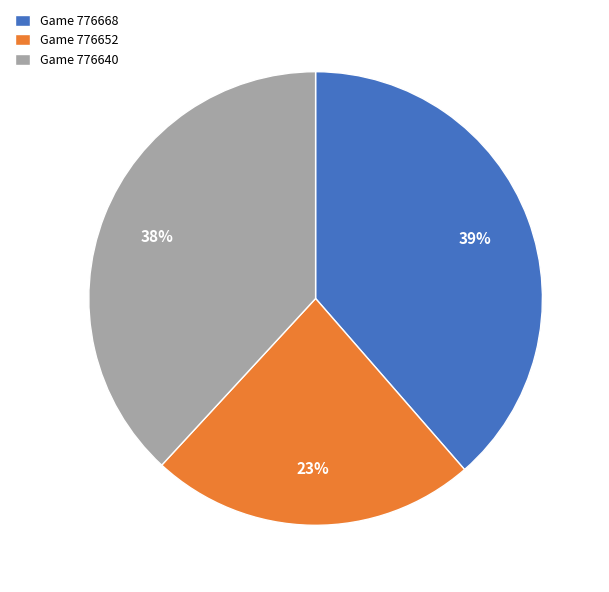

Combined, do Game 776640 and Game 776652 account for over 50%?

Yes